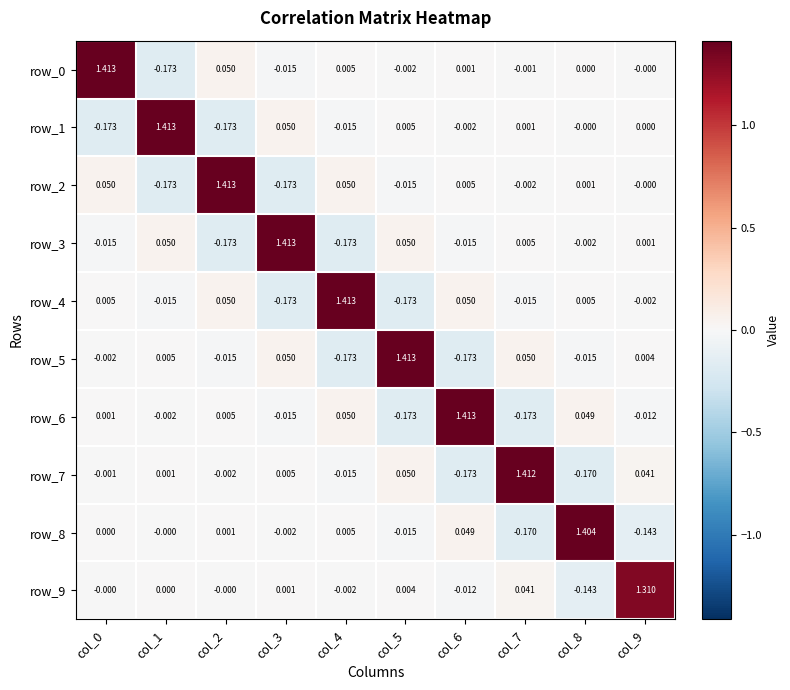

How many values in row_4 are below zero?

5